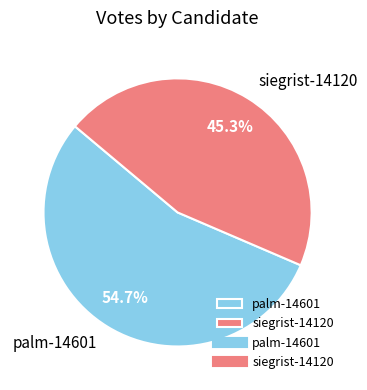

Between palm-14601 and siegrist-14120, which is larger?

palm-14601